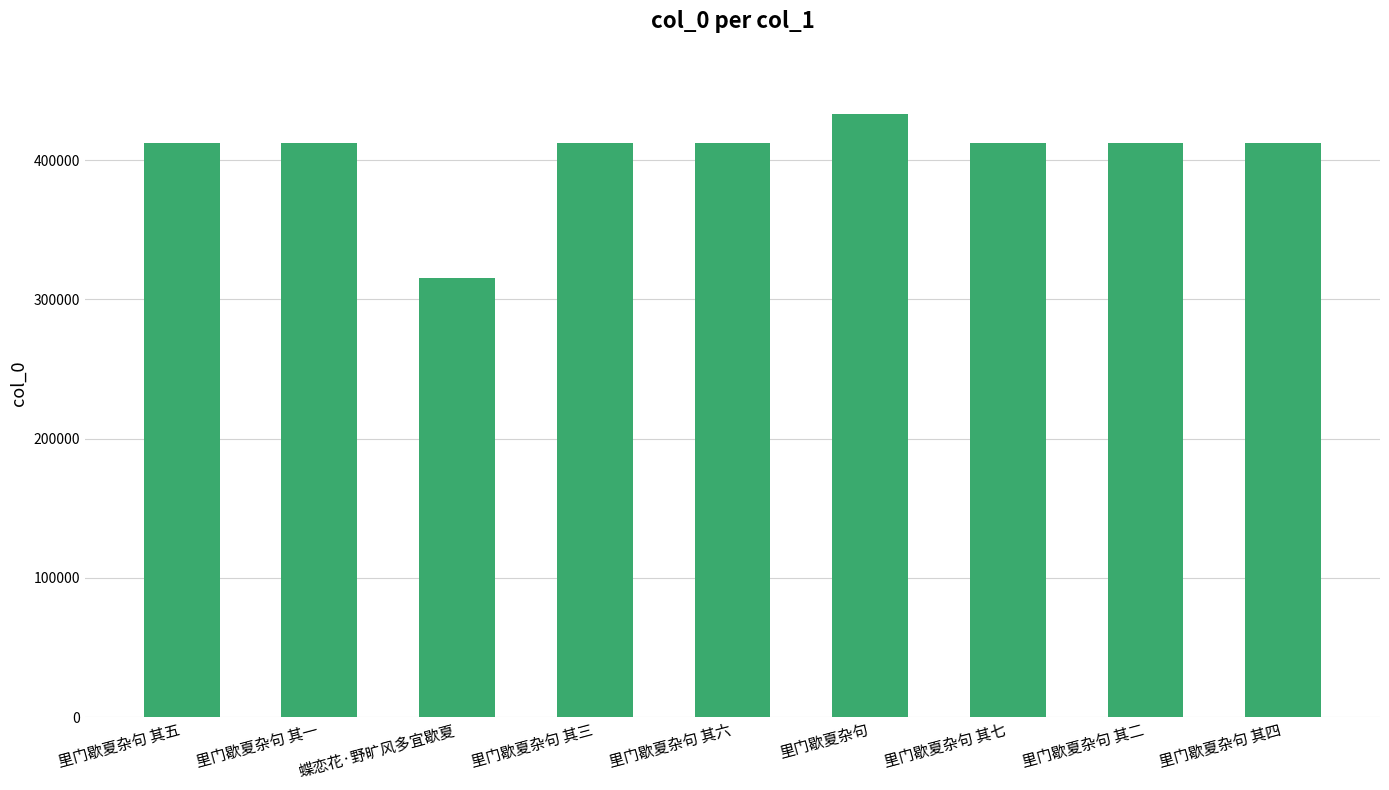

What is the ratio of the value at 蝶恋花·野旷风多宜歇夏 to the value at 里门歇夏杂句 其七?

0.8